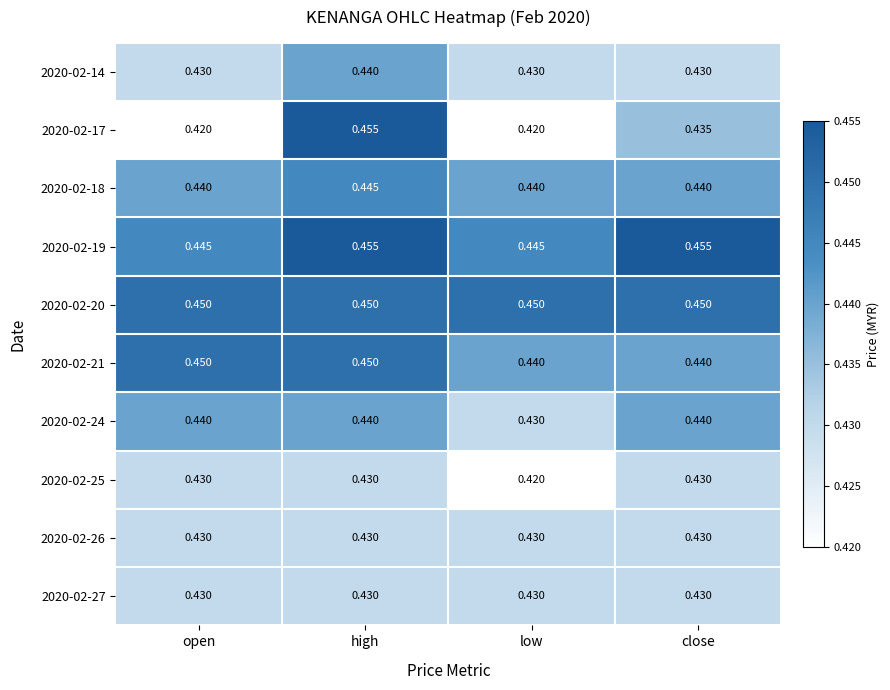

At which category is the sum across all series the highest?

high